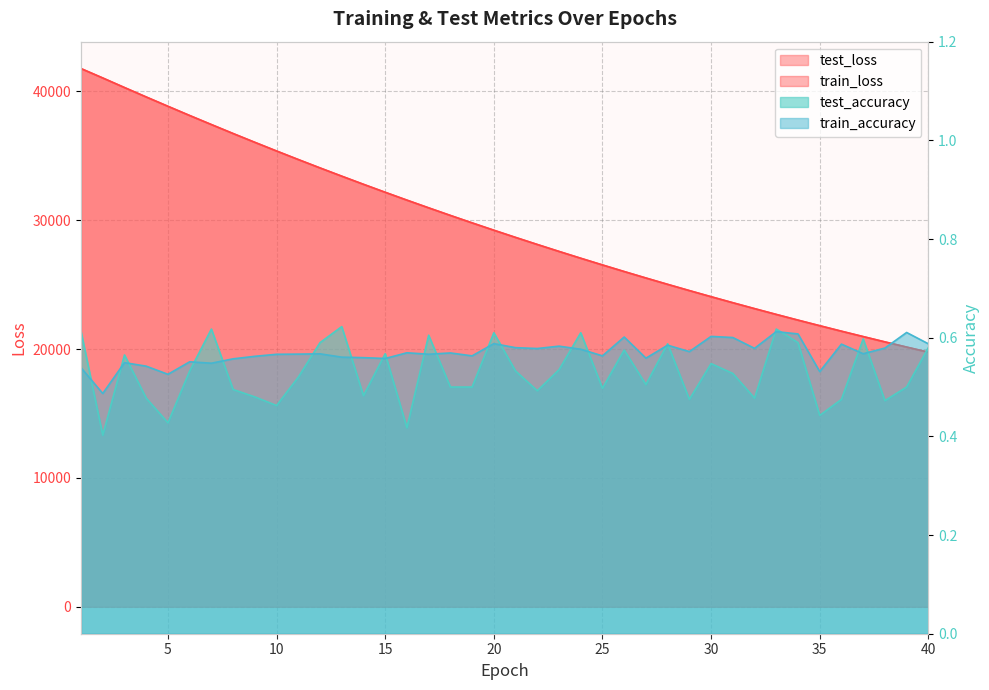

At which label is test_accuracy closest to 0?

2